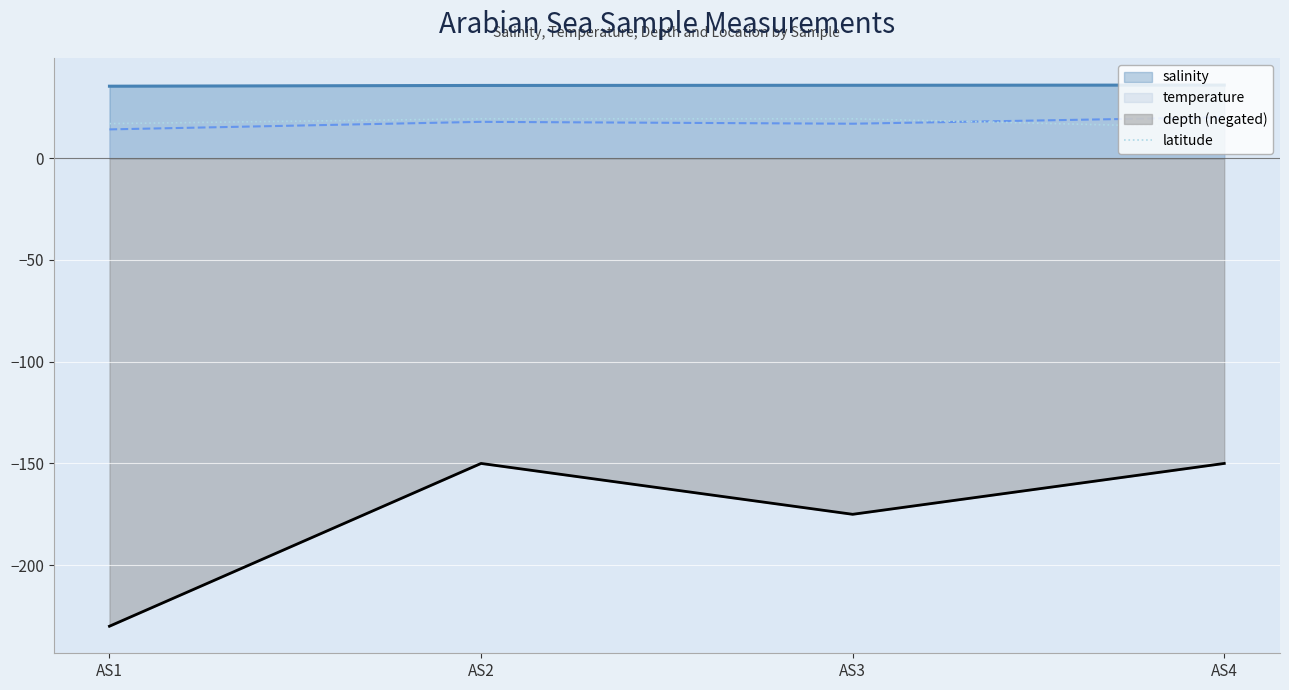

At which label is depth (negated) closest to -190?

AS3